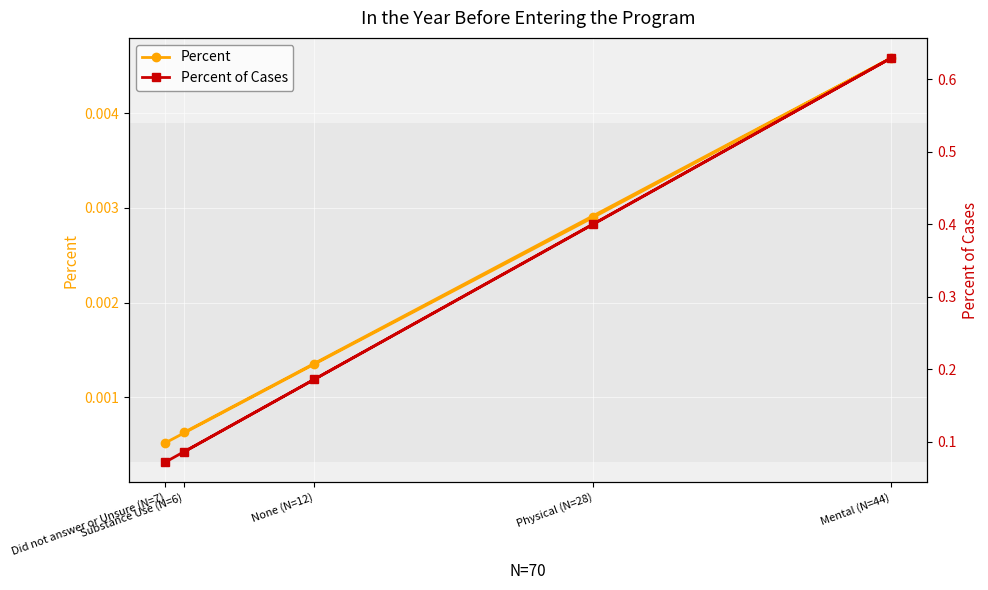

Is it true that Percent of Cases equals 0.2 at None (N=12)?

True